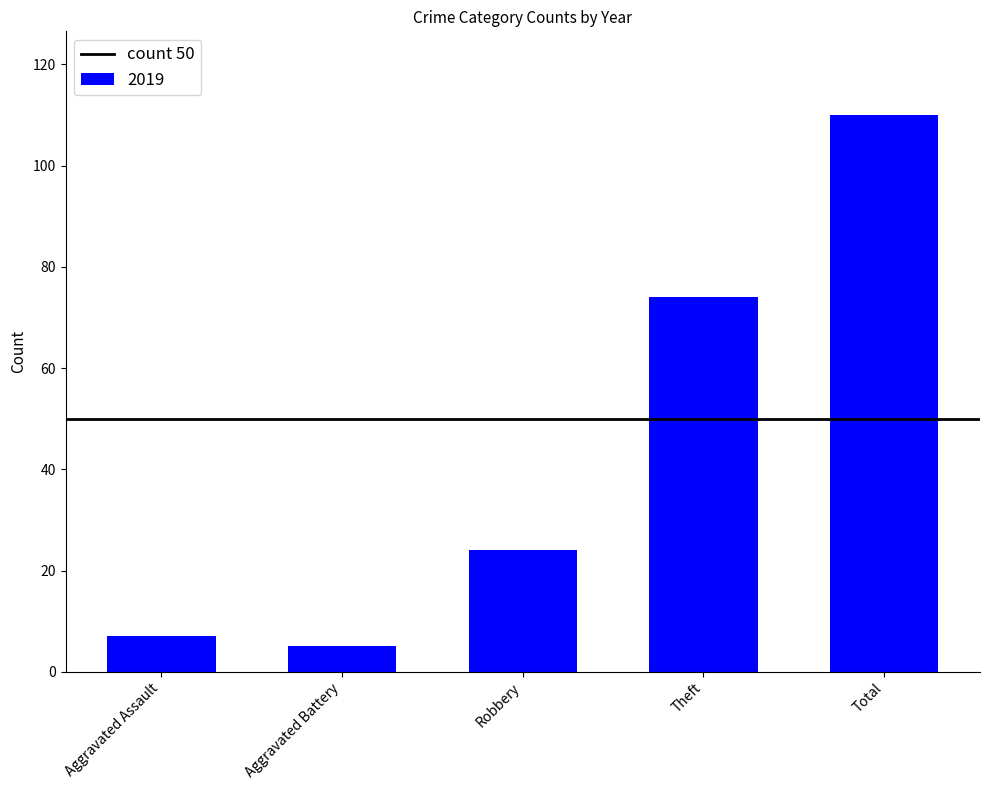

Which category has the highest value across all series?

Total